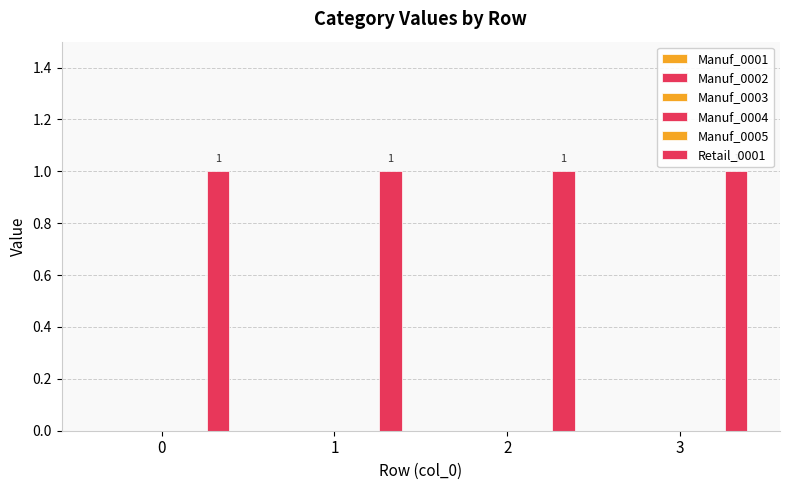

At 0, list the series in order from smallest to largest.

Manuf_0001, Manuf_0002, Manuf_0003, Manuf_0004, Manuf_0005, Retail_0001